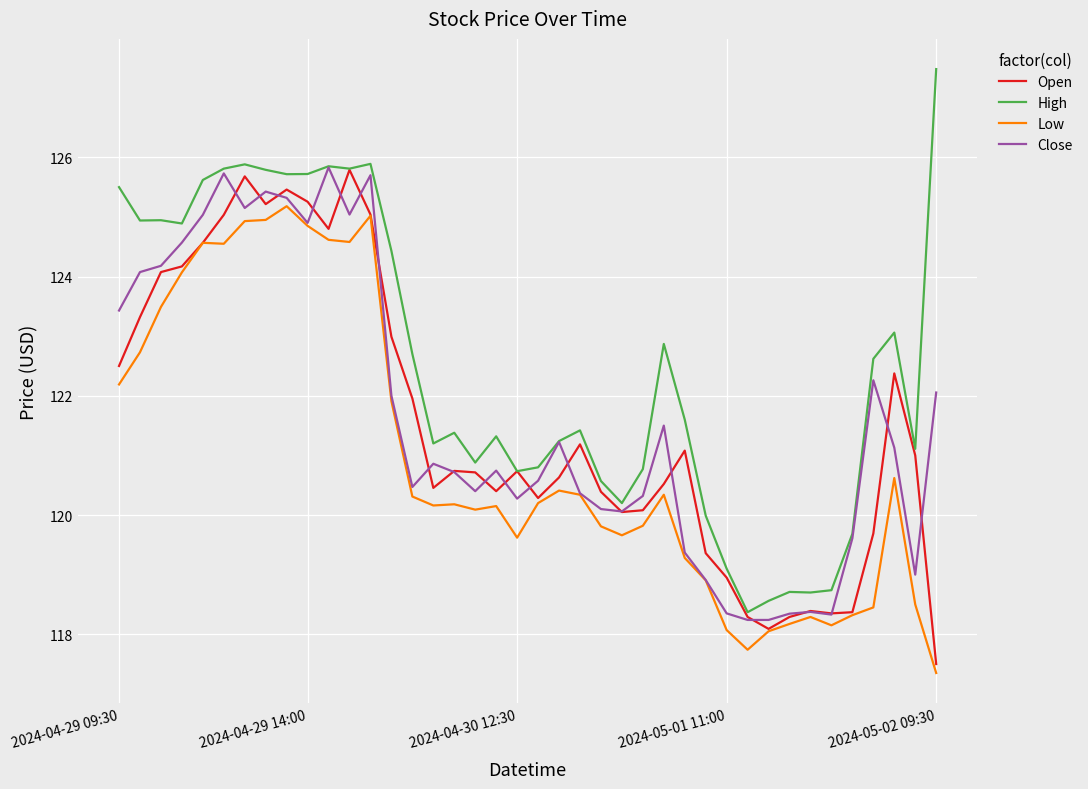

Which series has the largest total across all categories?

High